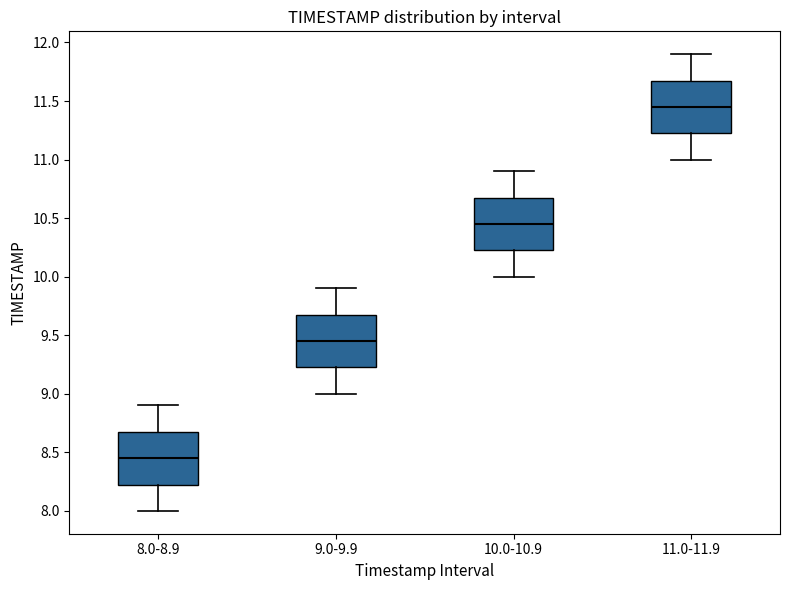

Reading left to right, read every box against the y-axis: the position of its median line, the range the box covers, and the ends of its whiskers. The values are not printed on the chart, so give them approximately, as read against the axis.

8.0-8.9: median 8.45, box 8.25 to 8.70, whiskers 8.00 to 8.90
9.0-9.9: median 9.45, box 9.25 to 9.70, whiskers 9.00 to 9.90
10.0-10.9: median 10.45, box 10.25 to 10.70, whiskers 10.00 to 10.90
11.0-11.9: median 11.45, box 11.25 to 11.70, whiskers 11.00 to 11.90